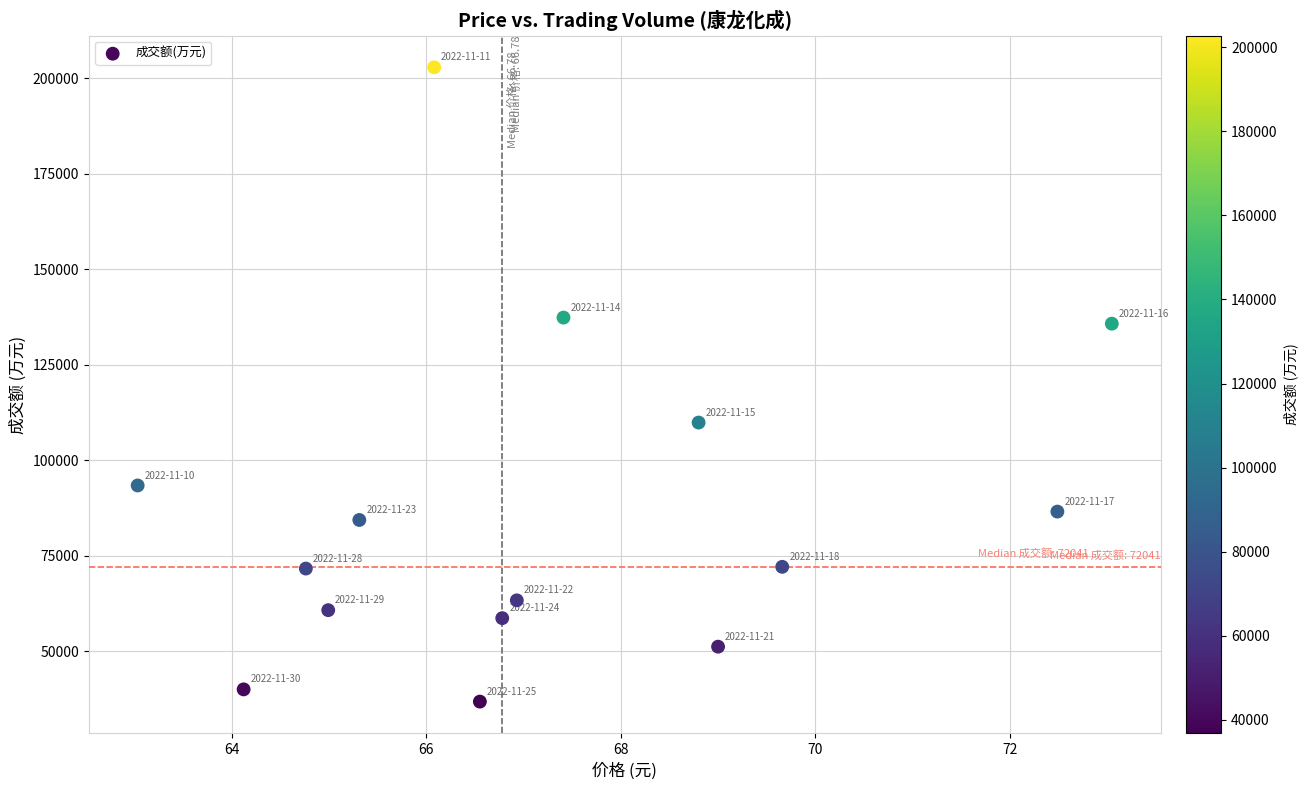

What is the range of Y values (max minus min)?

166060